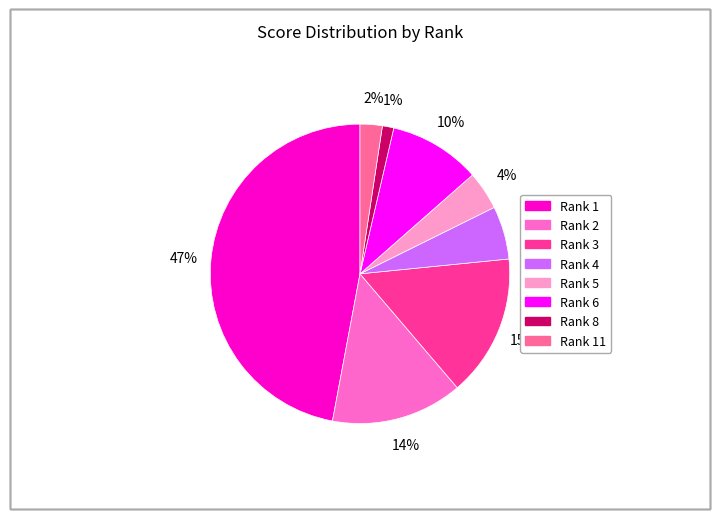

Is there any slice that represents more than half of the pie?

No